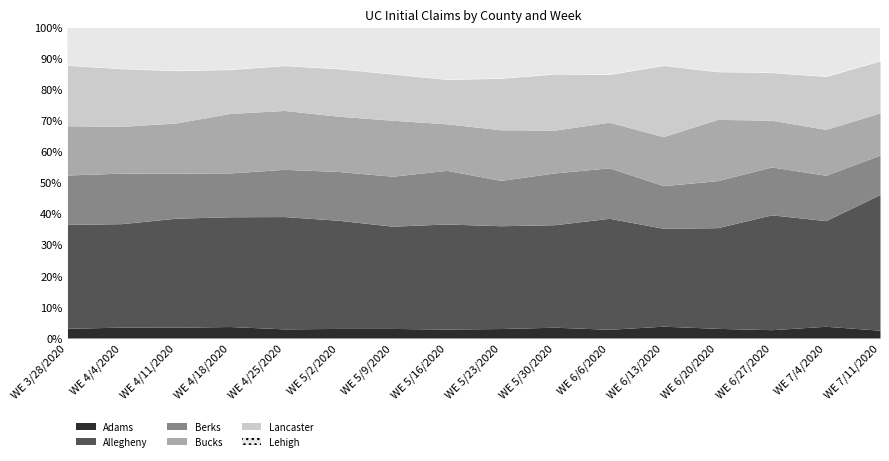

What is the difference between the second highest and minimum values in the Lehigh series?

3465